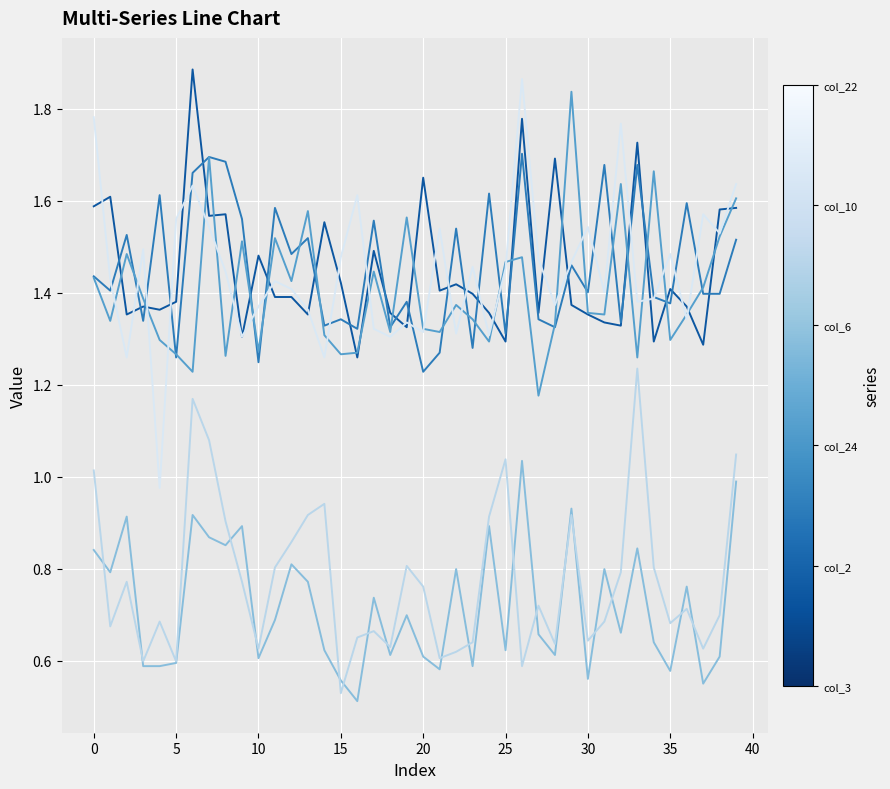

How many lines are shown in the chart?

6